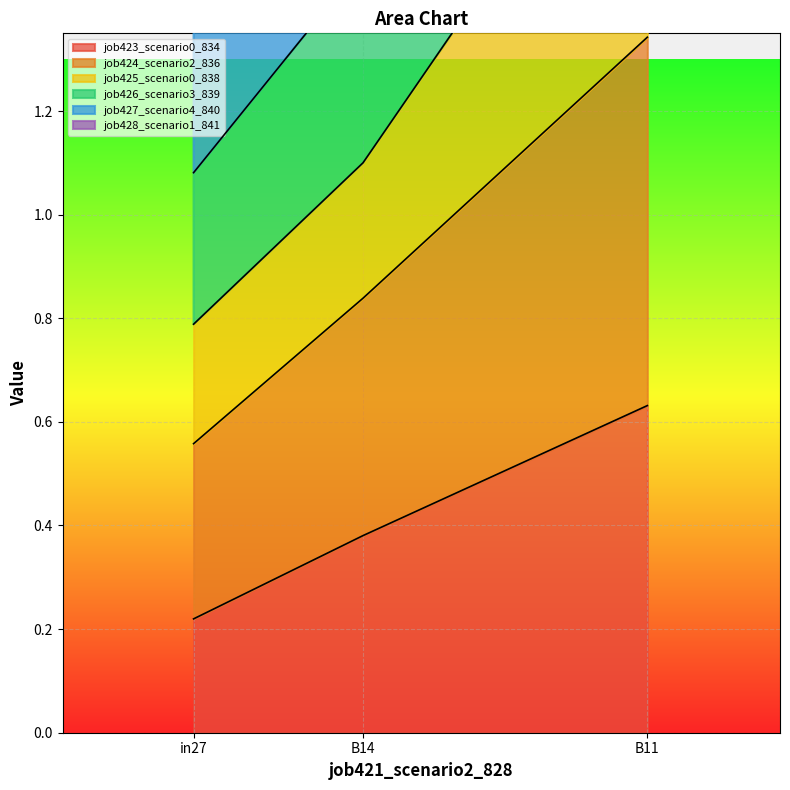

Which has a higher value, B14 or B11?

B11